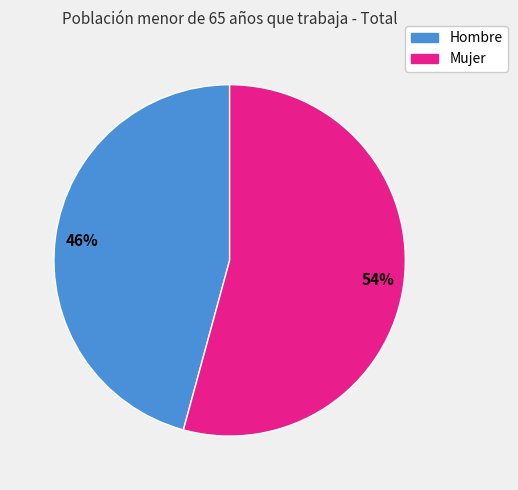

What is the majority slice?

Mujer